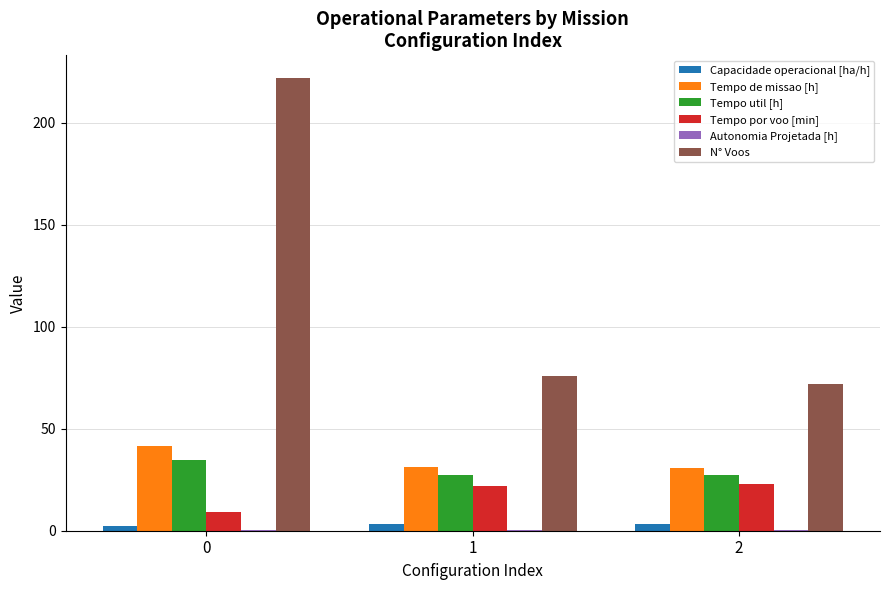

Between 0 and 1, which series saw the biggest shift?

N° Voos